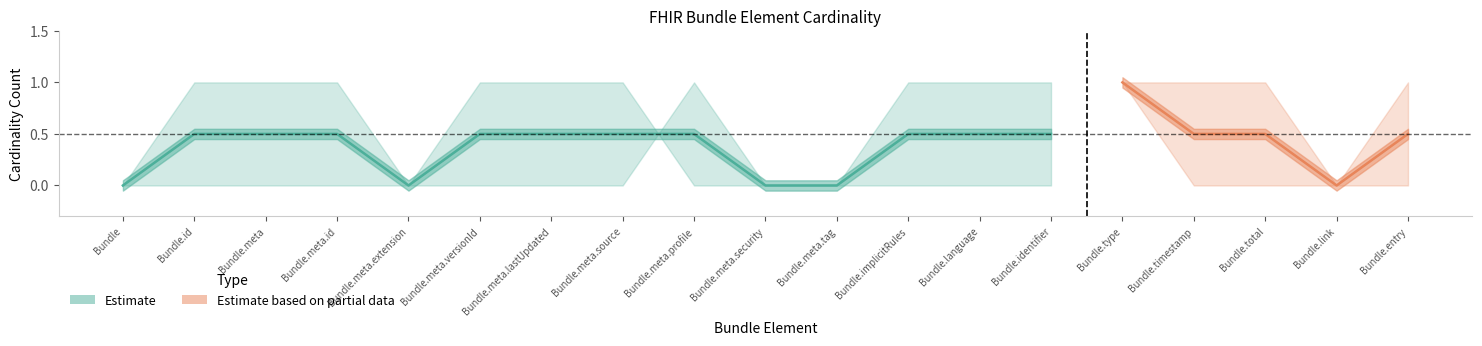

Does the chart display data point markers on the line(s)?

No